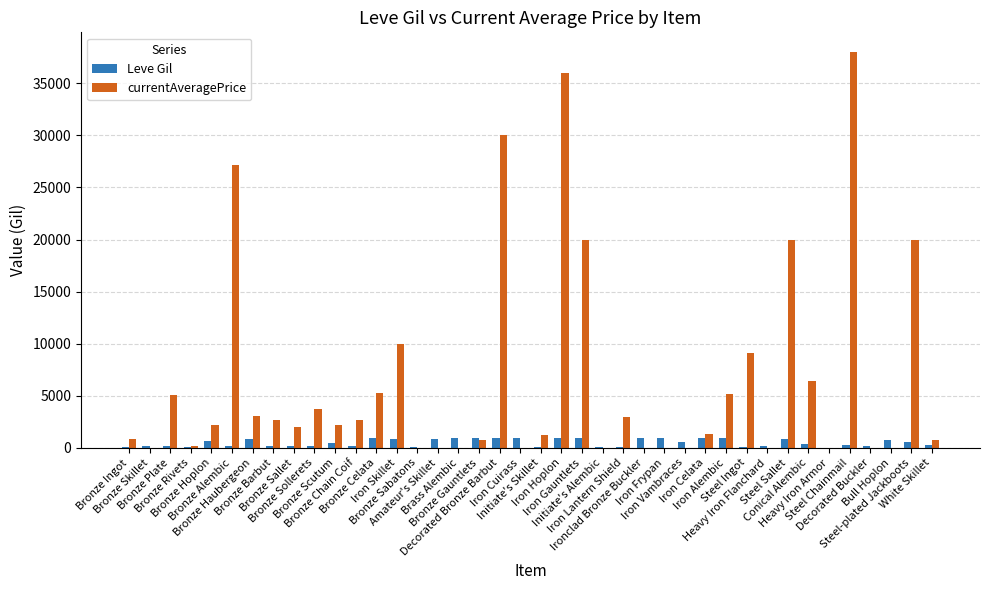

Which series has the largest total across all categories?

currentAveragePrice